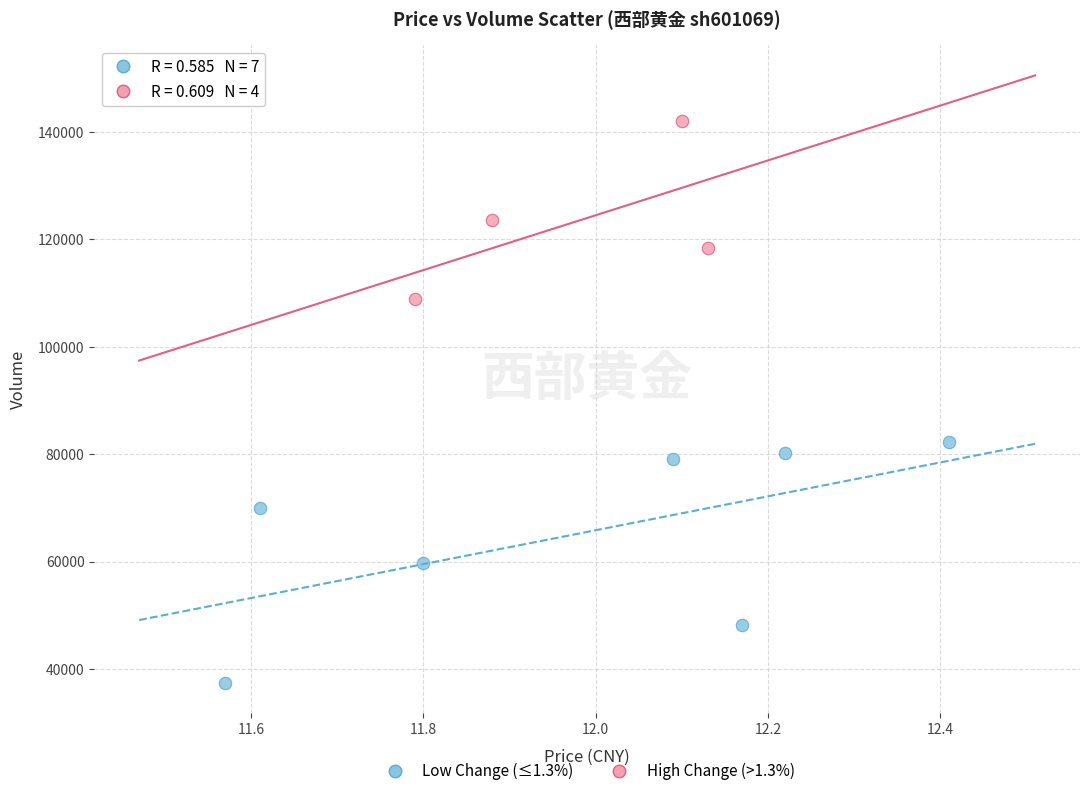

Which series contains the highest Y value?

High Change (>1.3%)